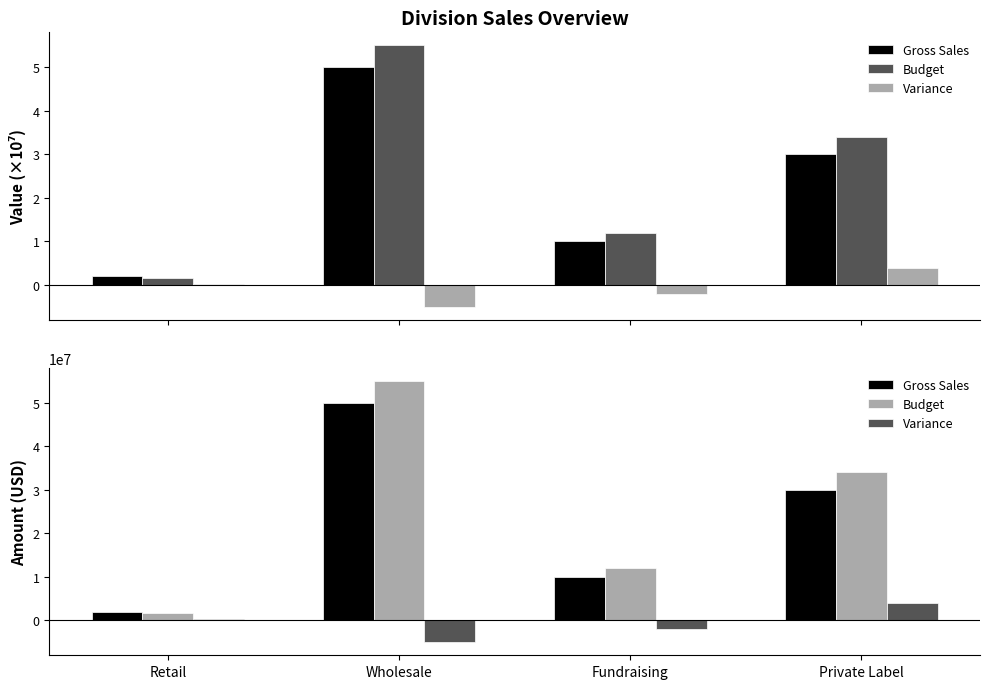

Reading left to right, transcribe all the data shown in this chart.

Gross Sales: 2000000	50000000	10000000	30000000
Budget: 1700000	55000000	12000000	34000000
Variance: 300000	-5000000	-2000000	4000000